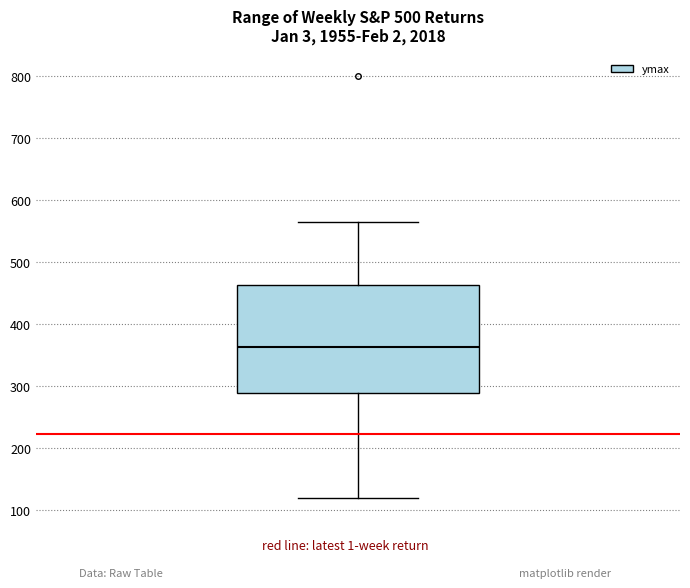

Transcribe this box plot: give where the median line is, the range the box spans, and where the two whiskers end, as read against the y-axis. The values are not printed on the chart, so give them approximately, as read against the axis.

median 360, box 290 to 460, whiskers 120 to 560